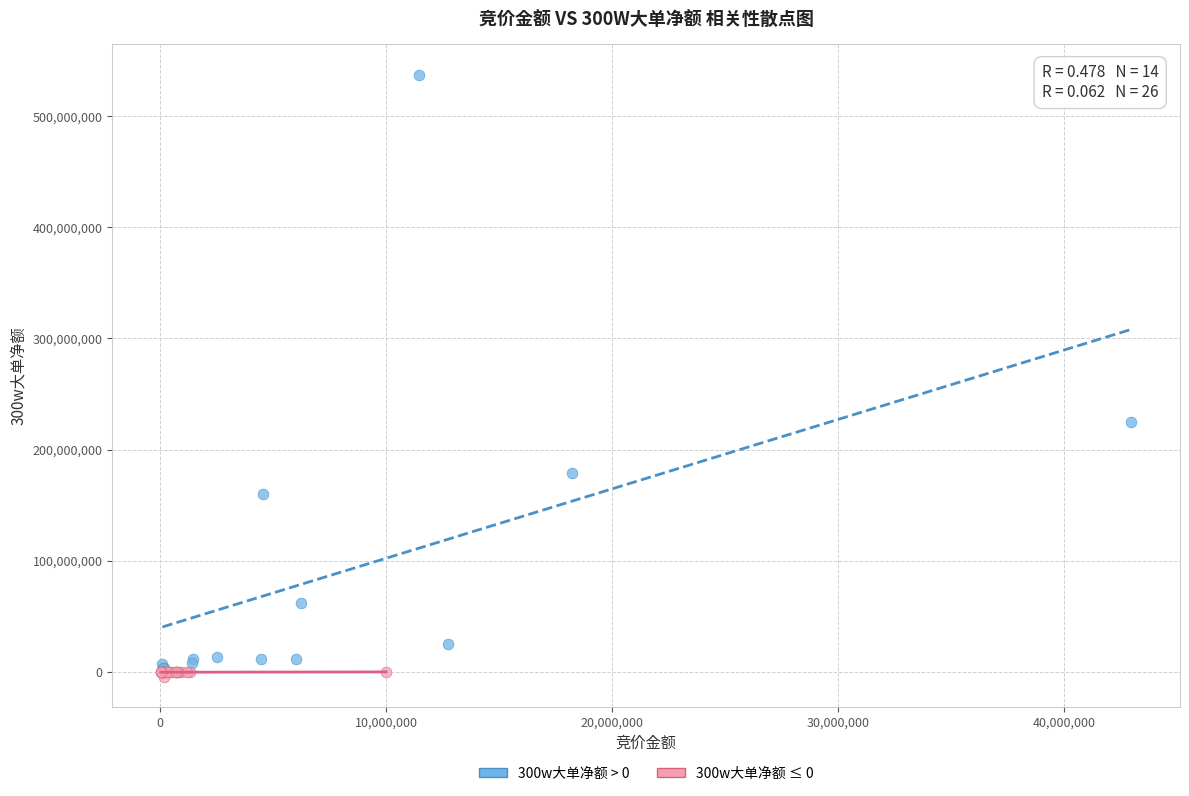

Which series has the largest Y range (max minus min)?

300w大单净额 > 0